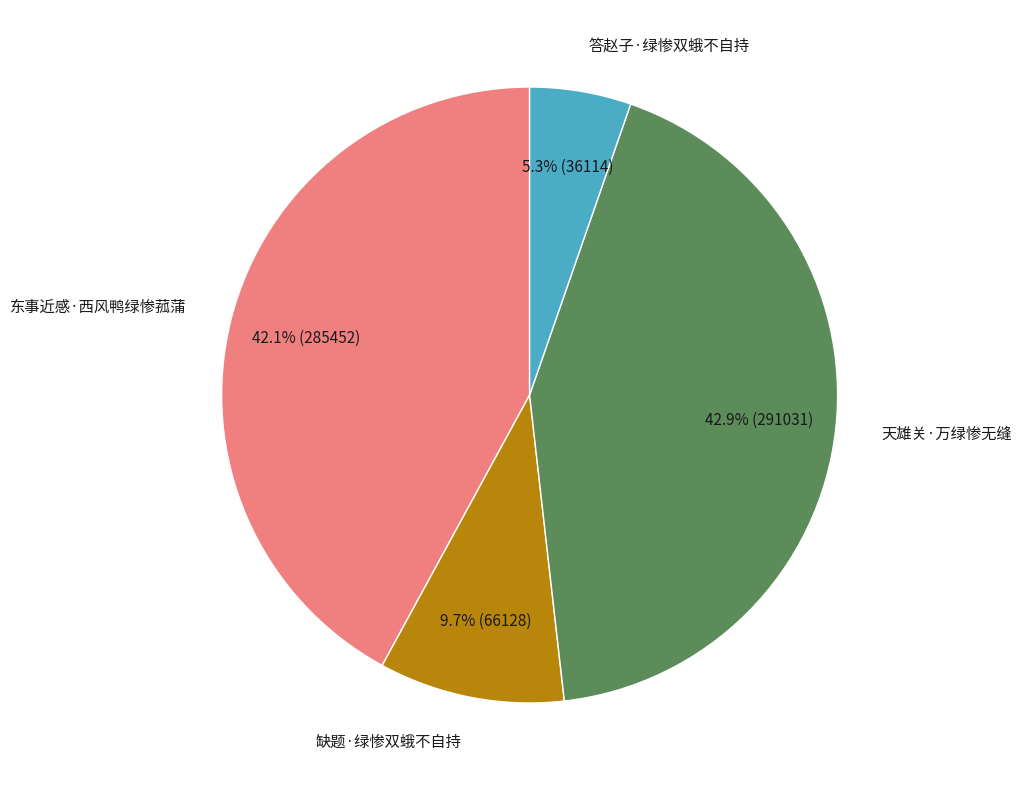

Is there any slice that represents more than half of the pie?

No